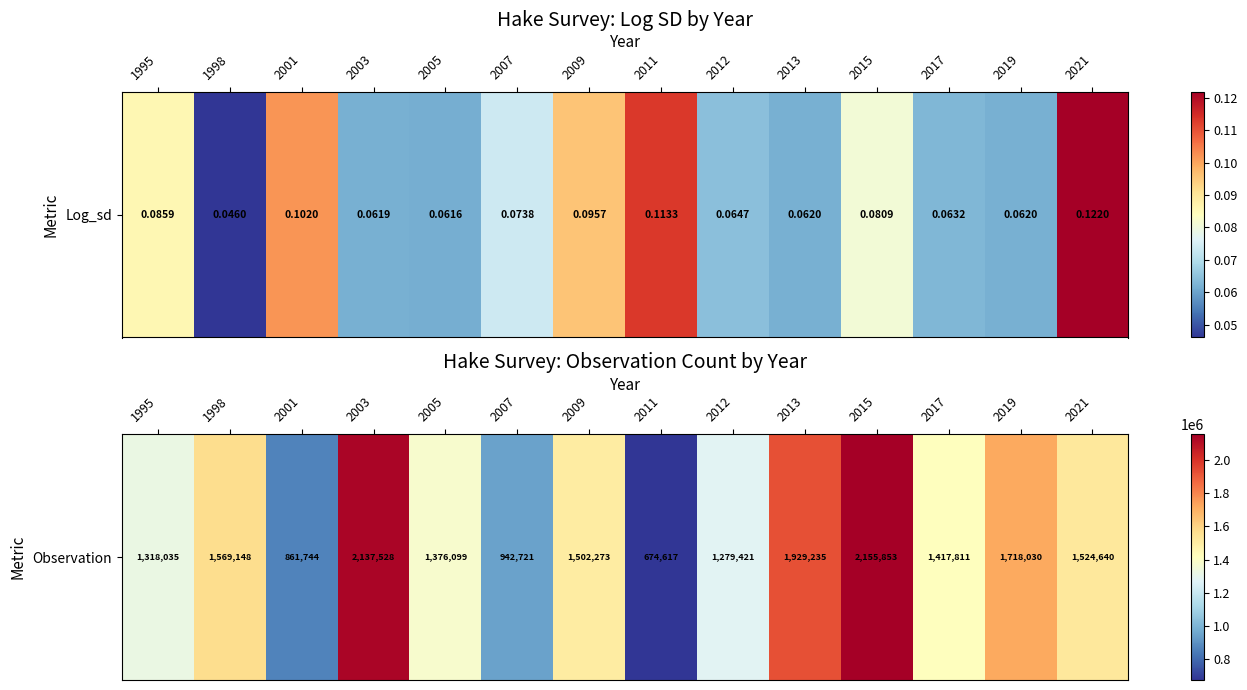

How many data points does each series have?

14